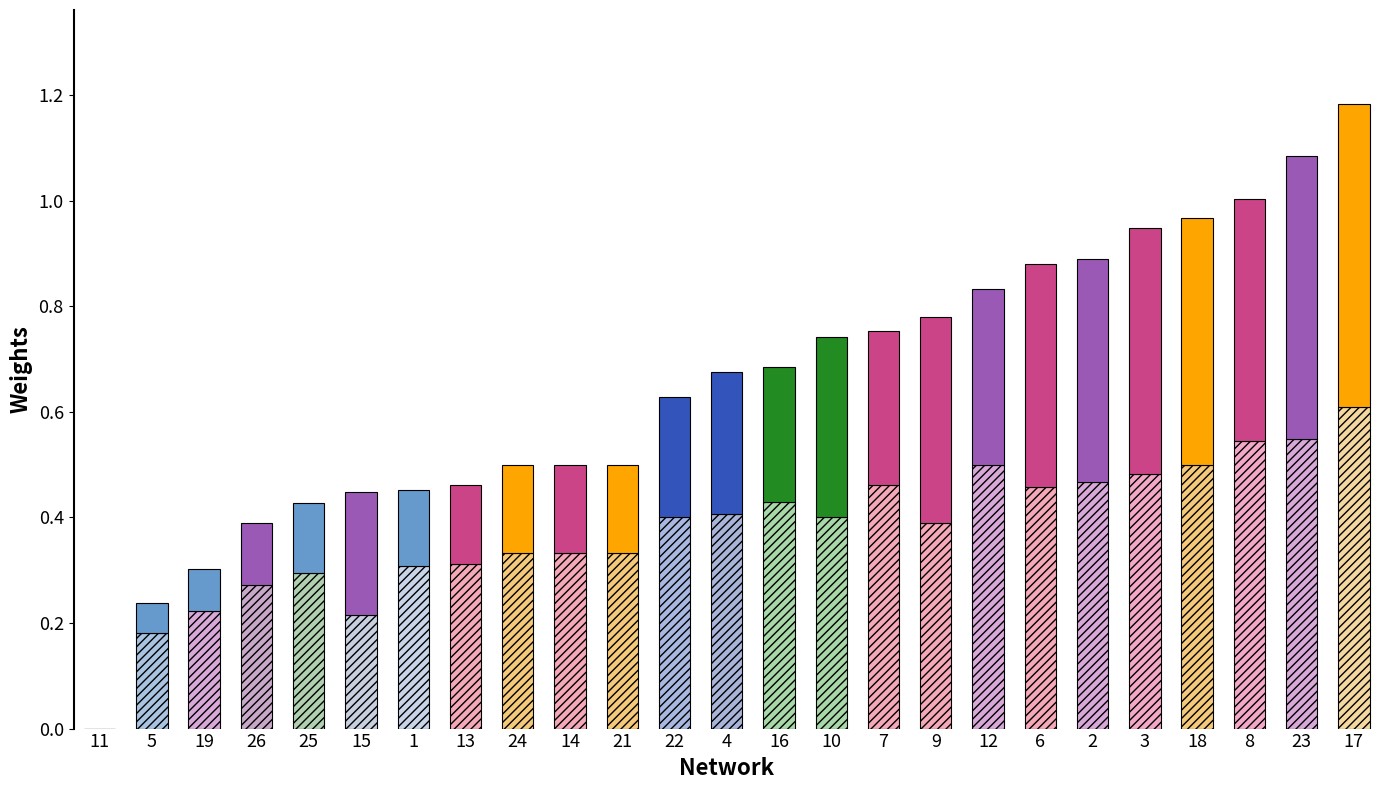

At which label does accuracy reach its peak?

17